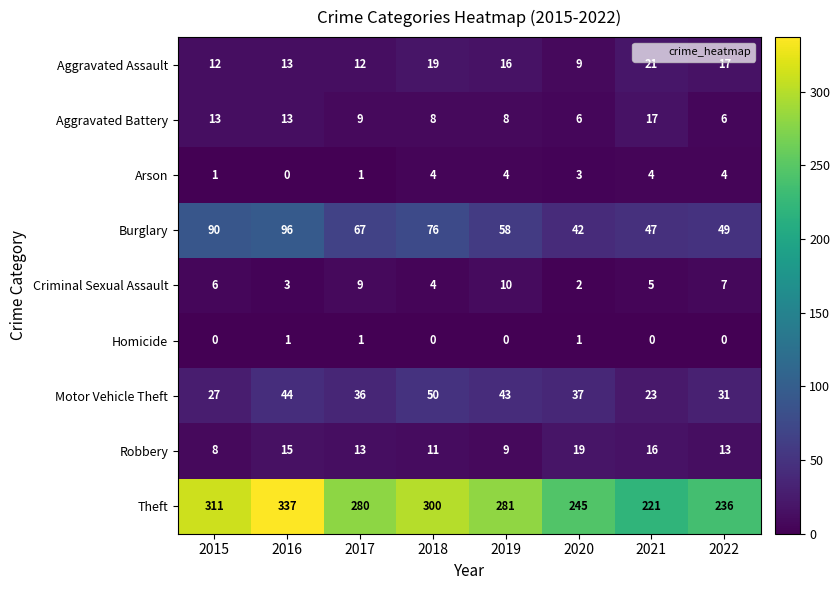

What is the maximum value shown in the chart?

337